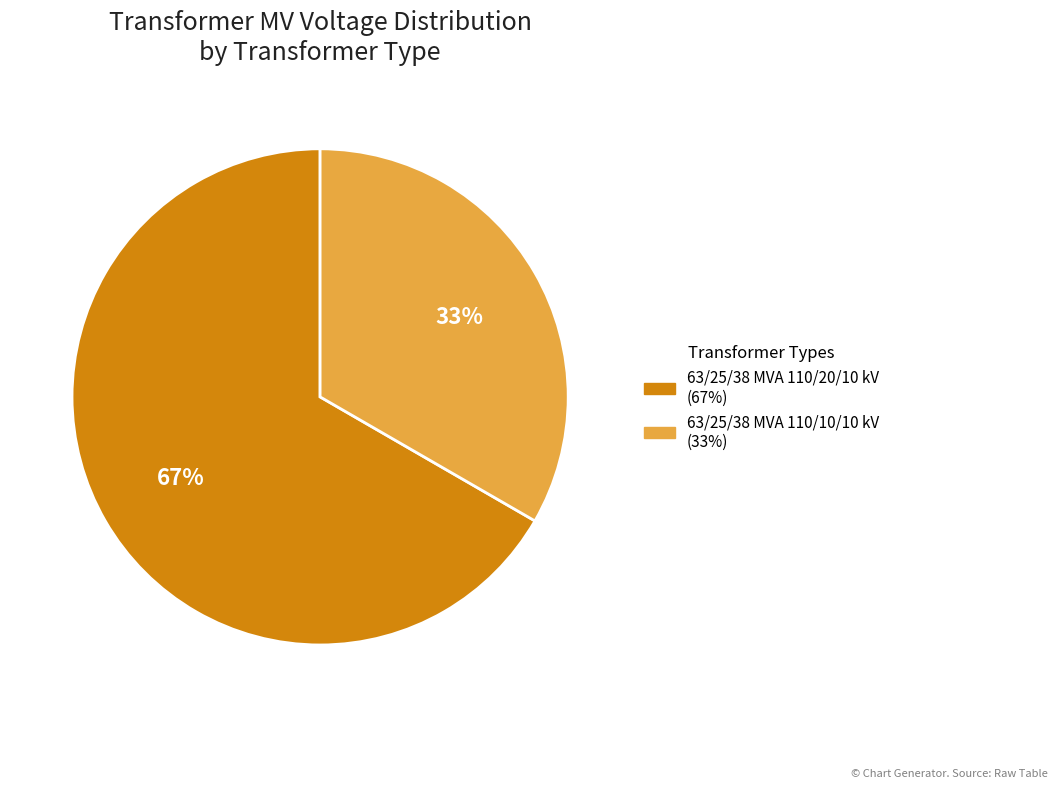

Count the number of slices in the pie.

2